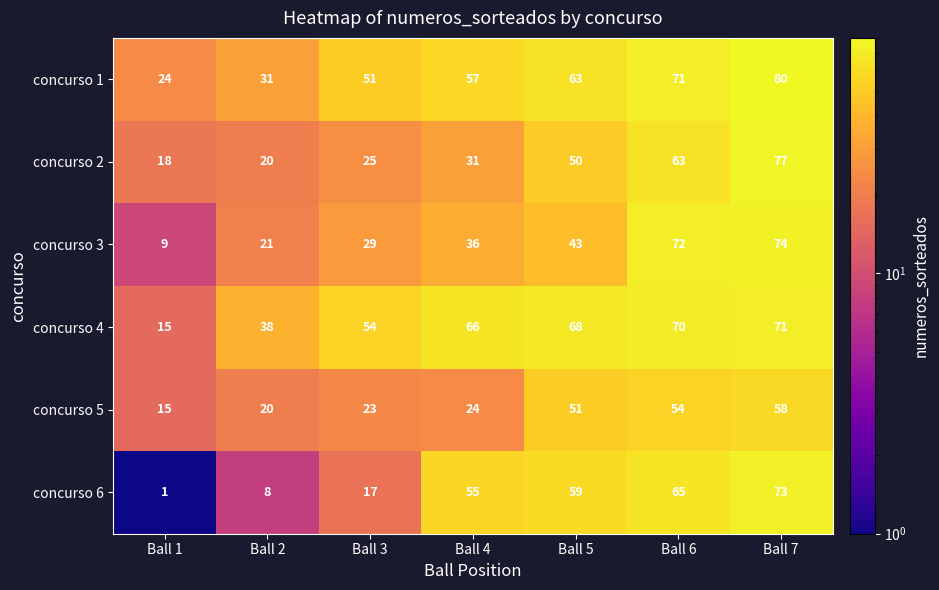

Rank the categories by concurso 1 value from lowest to highest.

Ball 1, Ball 2, Ball 3, Ball 4, Ball 5, Ball 6, Ball 7